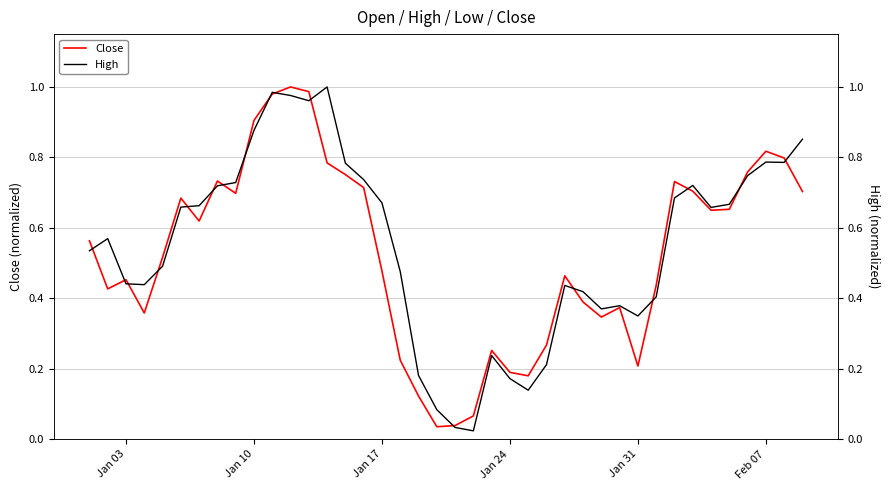

What is the value of the High point at the 10th from the left?

0.9